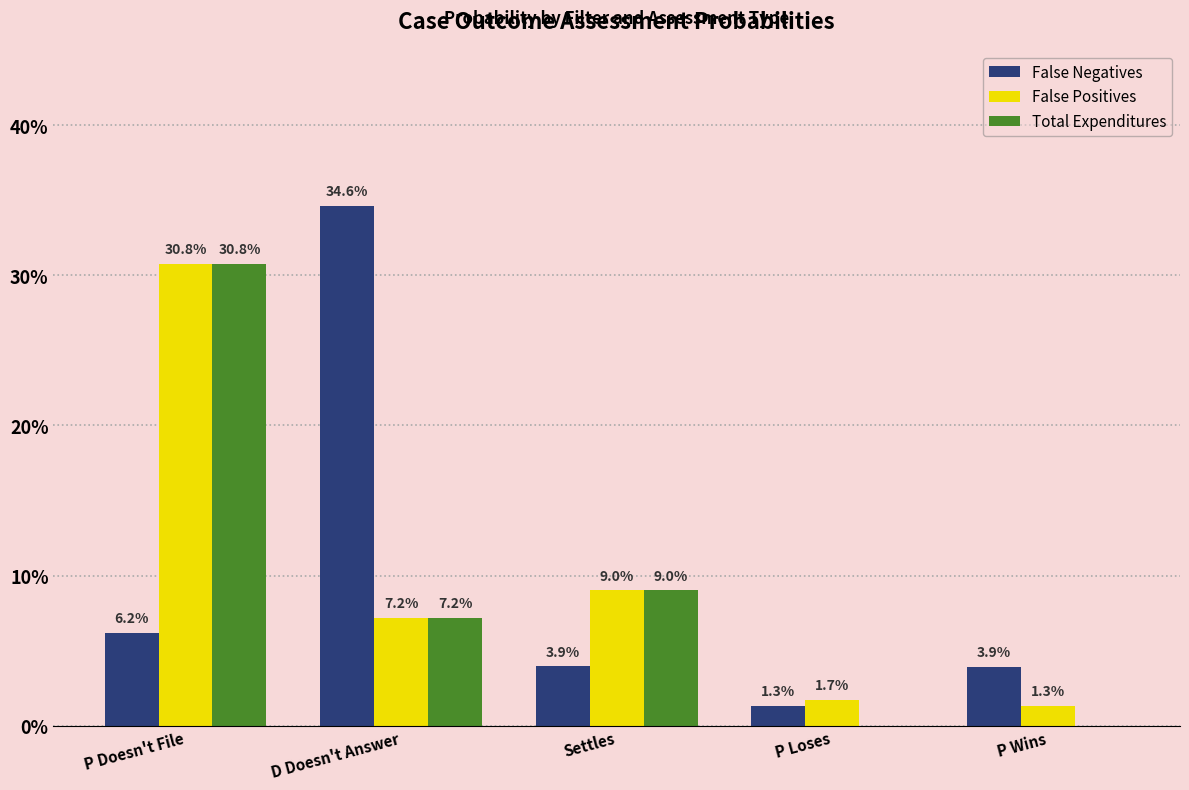

What is the label of the 2nd bar from the right?

P Loses